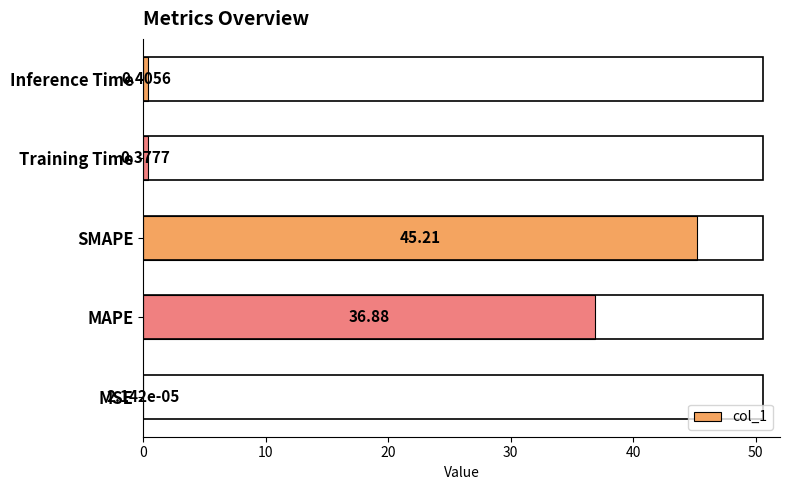

At which category does the chart reach its peak across all series?

SMAPE